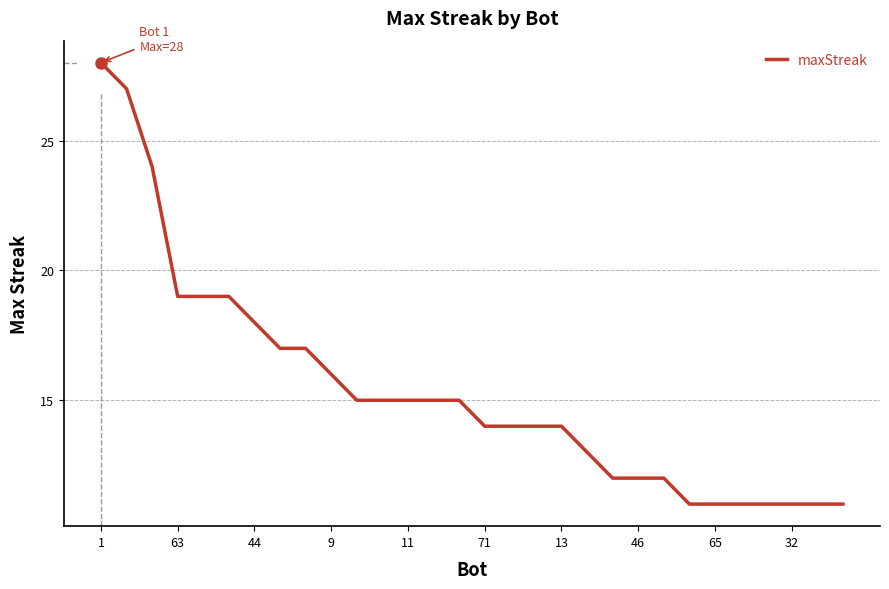

What is the maximum value shown in the chart?

28